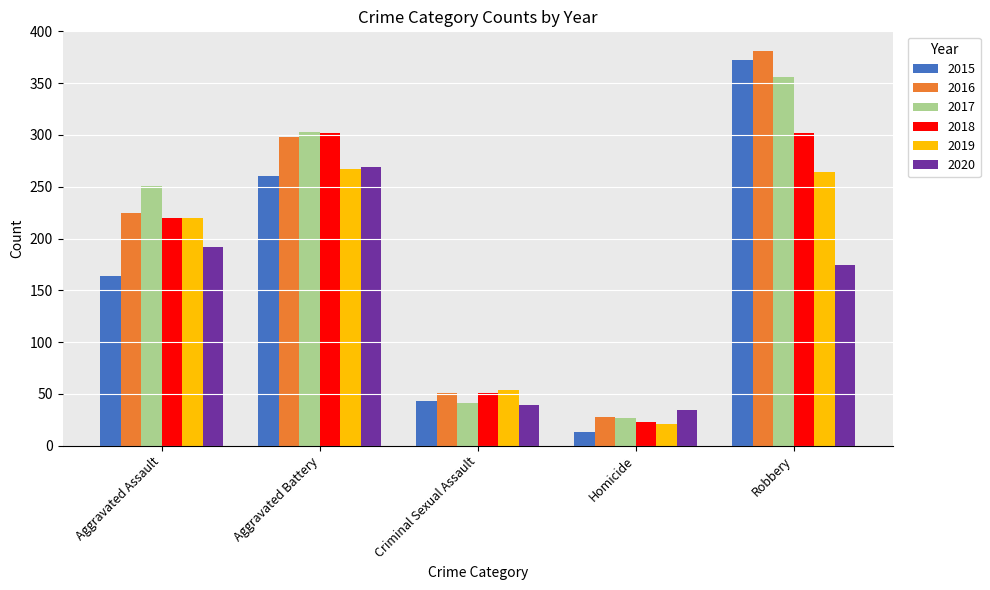

How many categories are shown in the chart?

5